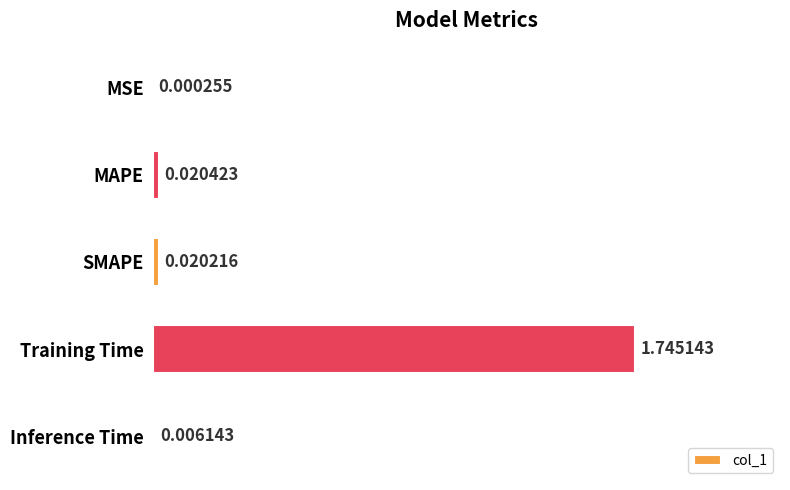

What is the sum of all values?

1.8